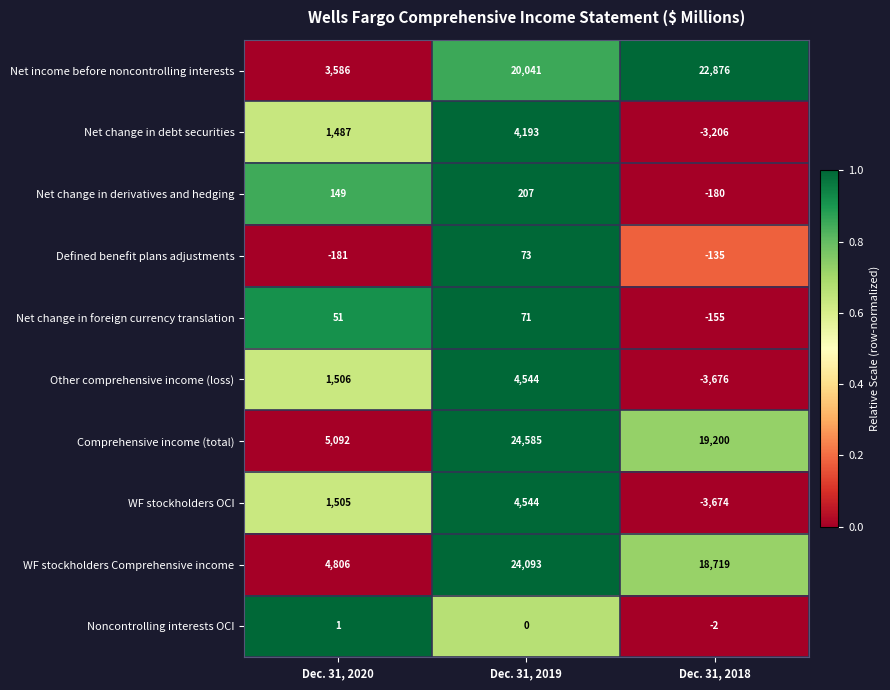

How many data points does each series have?

3